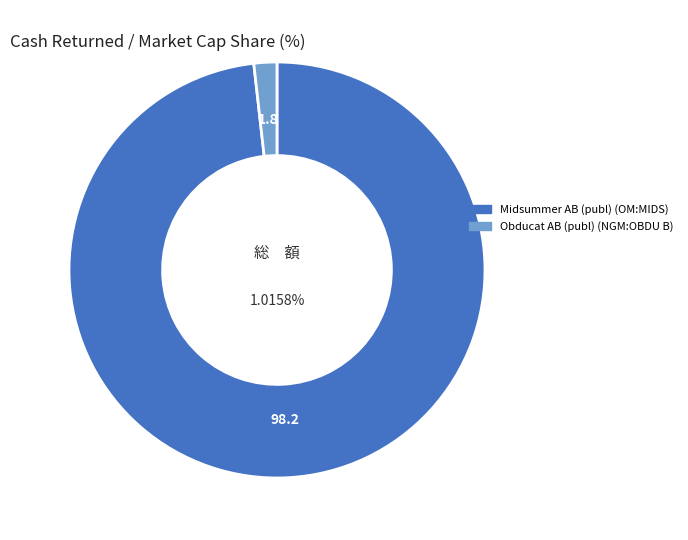

Which slice is the largest?

Midsummer AB (publ) (OM:MIDS)